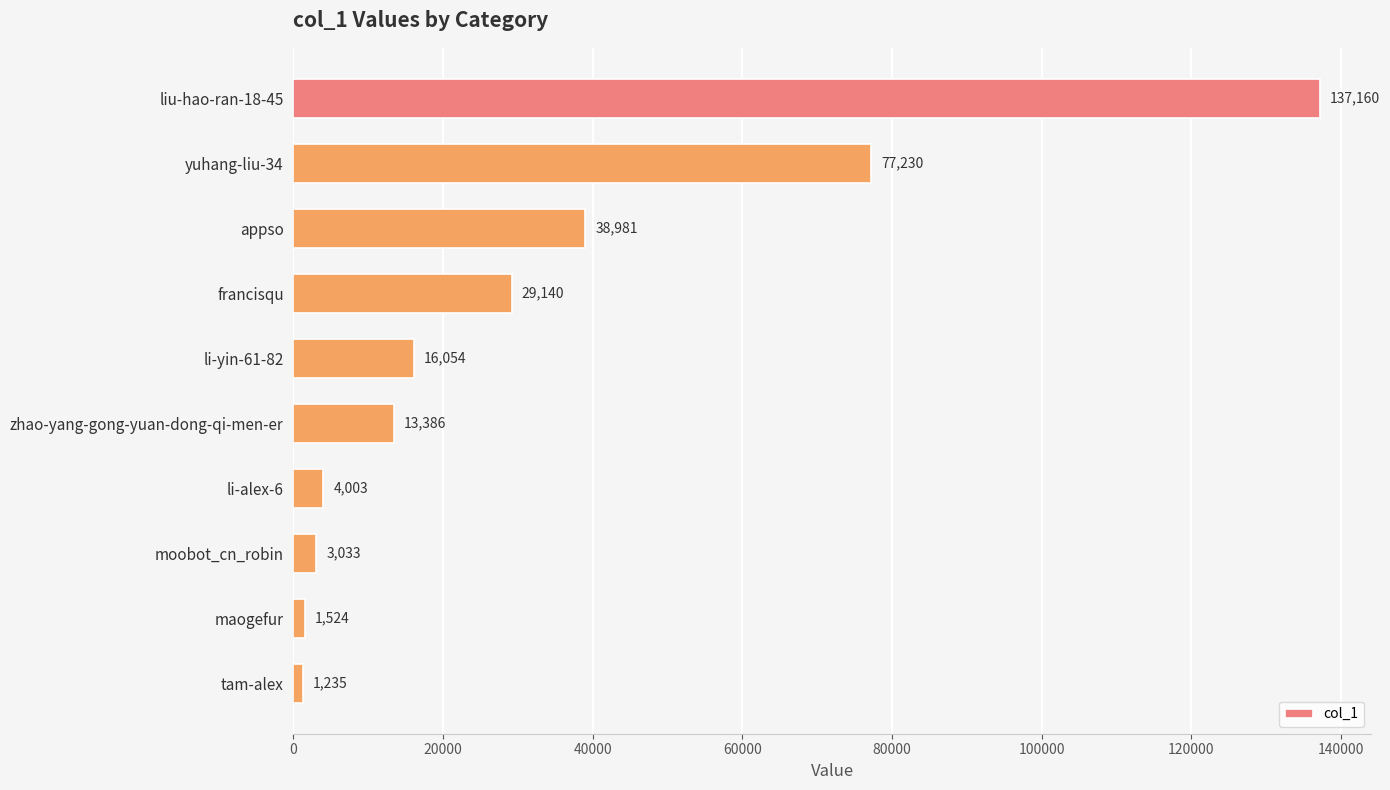

How many distinct data groups are displayed?

1